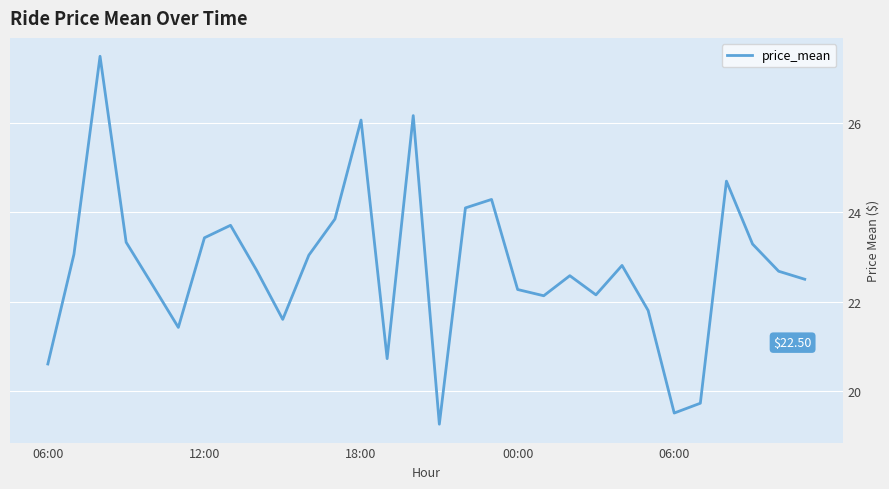

What is the average value?

22.8